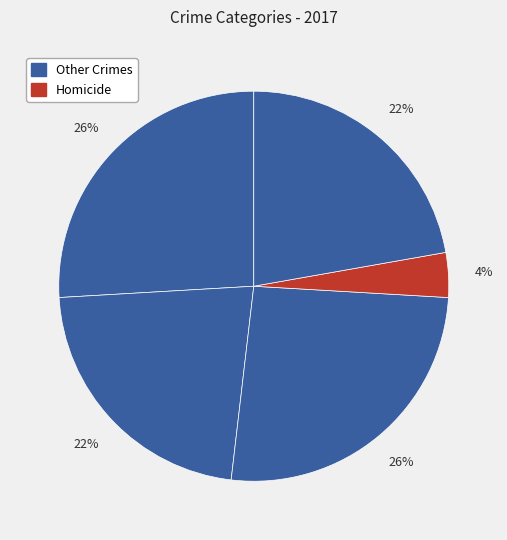

Count the number of slices in the pie.

5